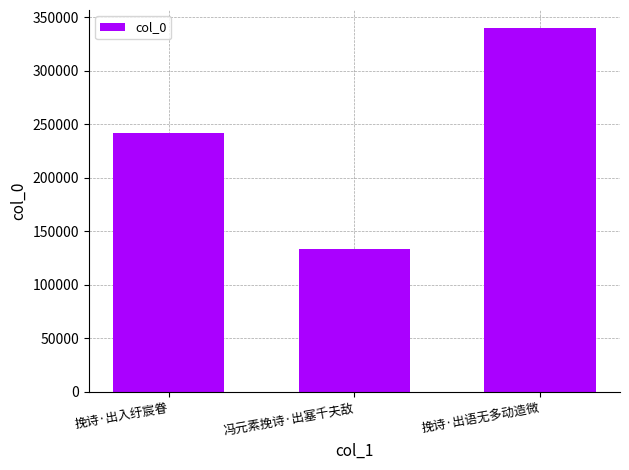

Is it true that the value at 冯元素挽诗·出塞千夫敌 is 229770?

False